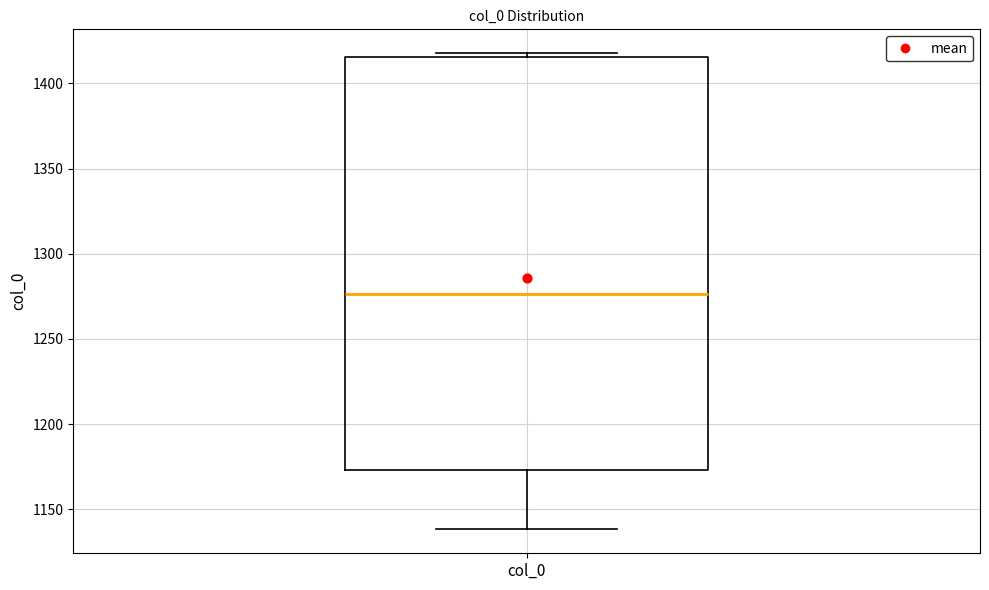

Transcribe this box plot: give where the median line is, the range the box spans, and where the two whiskers end, as read against the y-axis. The values are not printed on the chart, so give them approximately, as read against the axis.

median 1275, box 1175 to 1415, whiskers 1140 to 1420